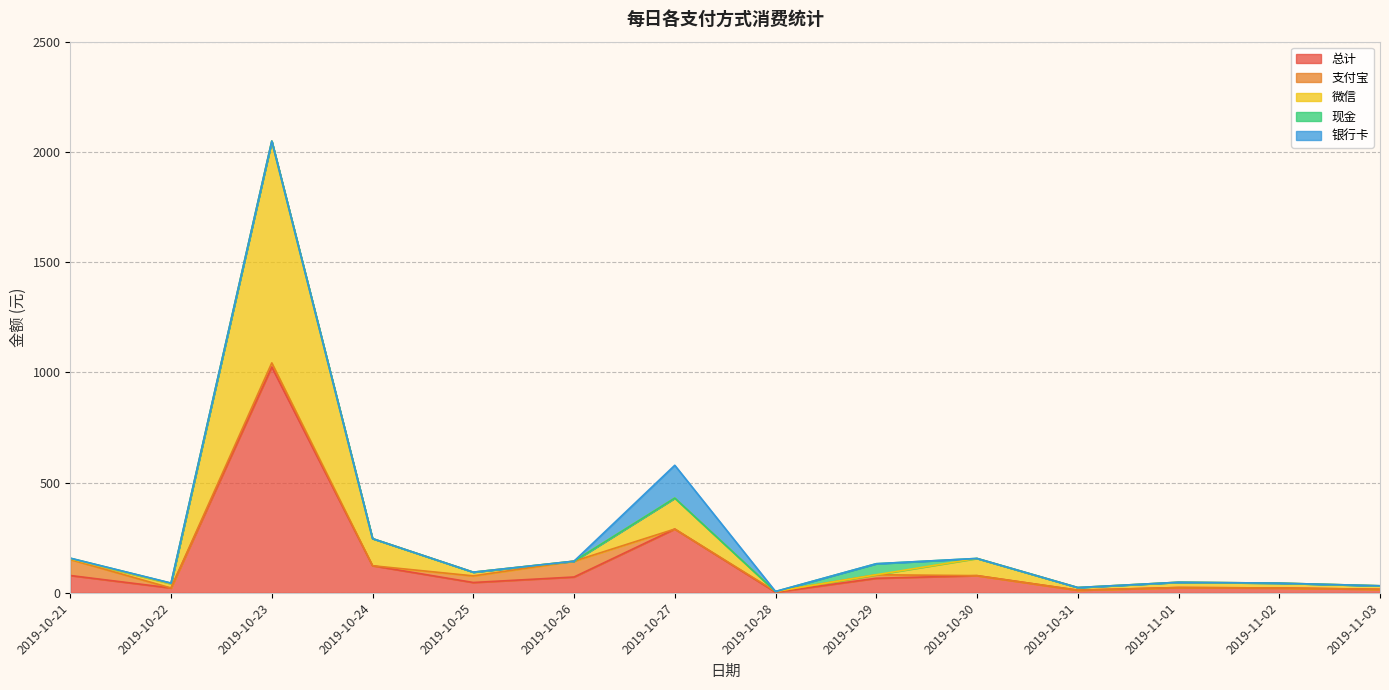

How many interior local valleys does the 支付宝 series have?

3